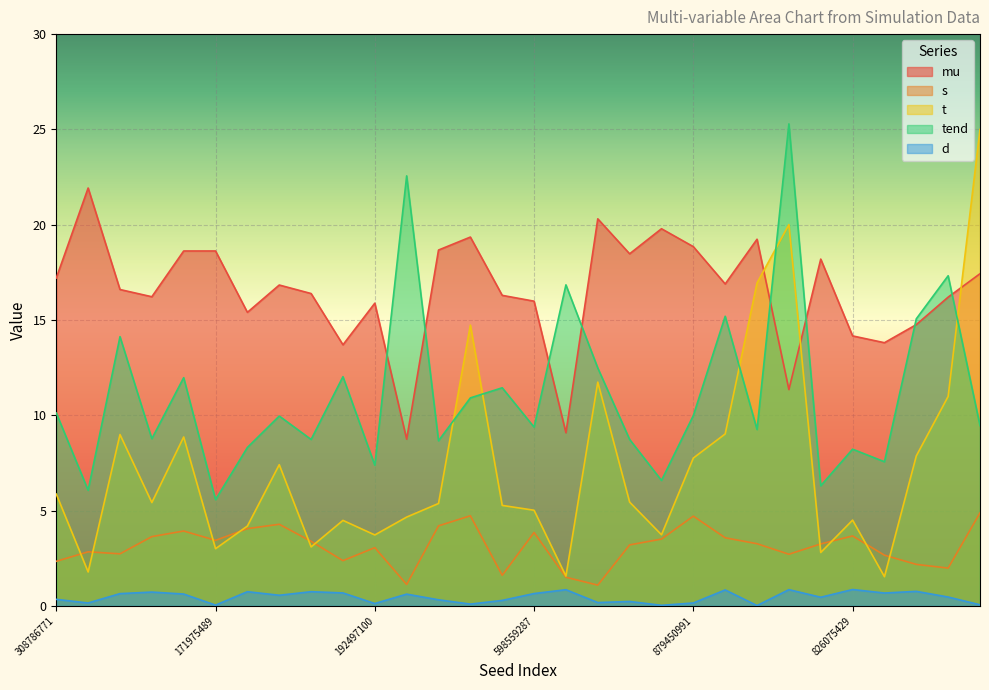

True or false: tend and s cross at least once.

False